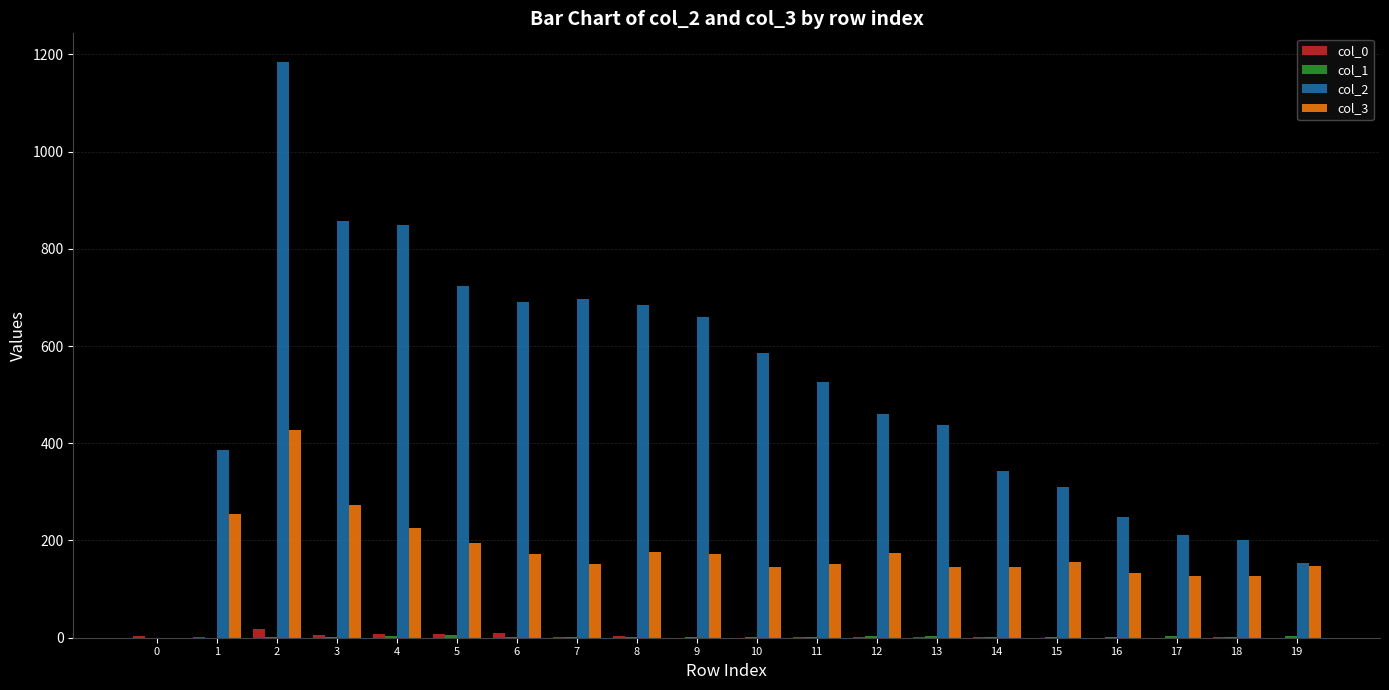

Where is col_2 nearest to the value 592?

10